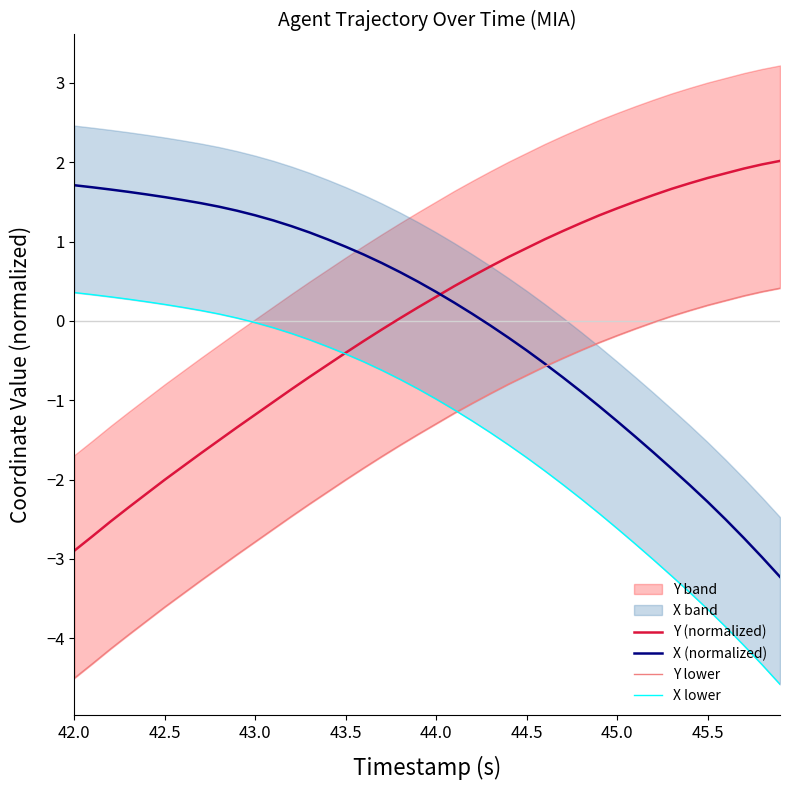

What is the lowest value of the Y (normalized) series?

-2.9